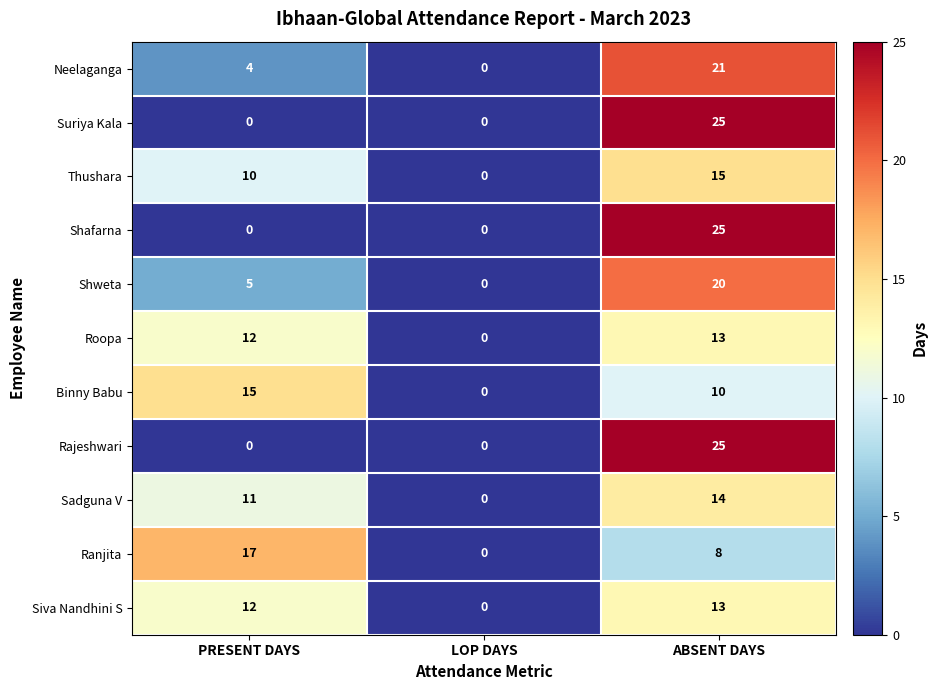

The value of Shweta at LOP DAYS is 13. True or false?

False